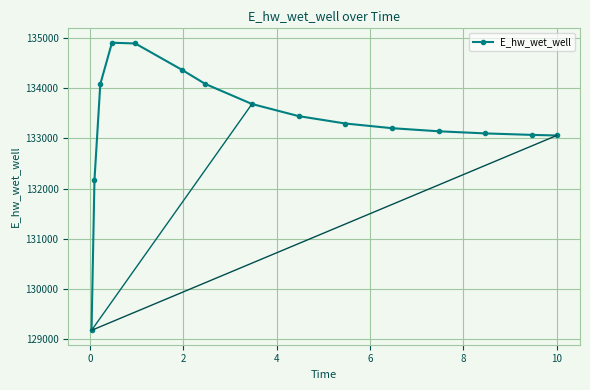

What is the smallest value displayed?

129173.9